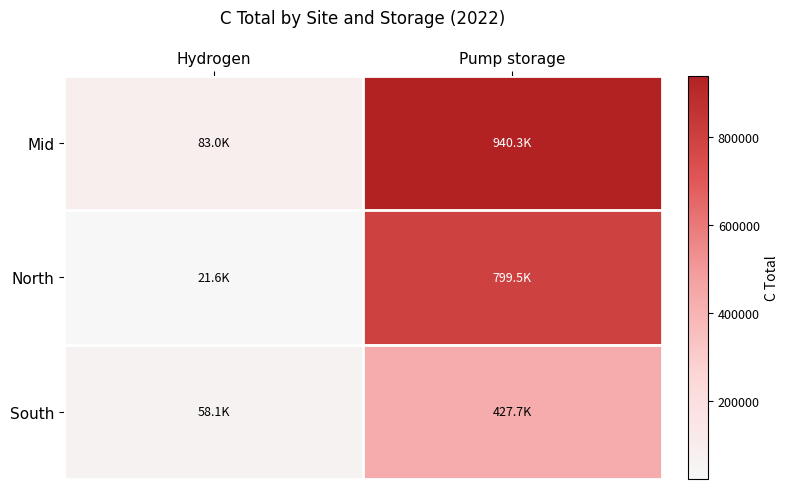

What is the greatest value displayed?

940323.2